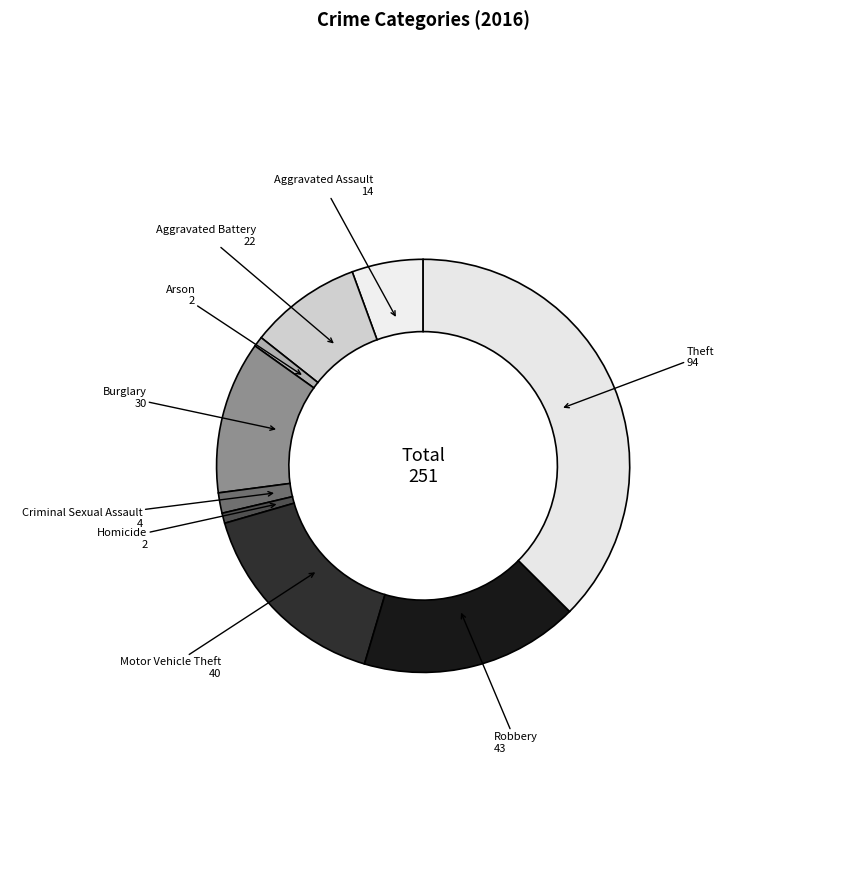

Which has a higher value, Criminal Sexual Assault or Homicide?

Criminal Sexual Assault